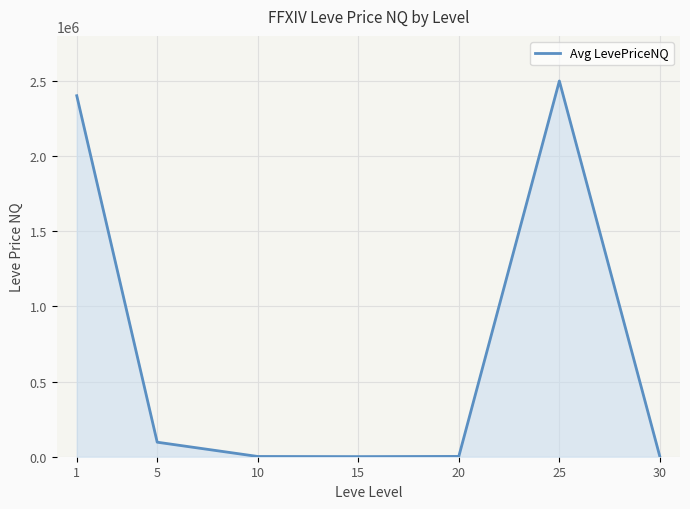

True or false: the data has more than 2 interior local peaks.

False